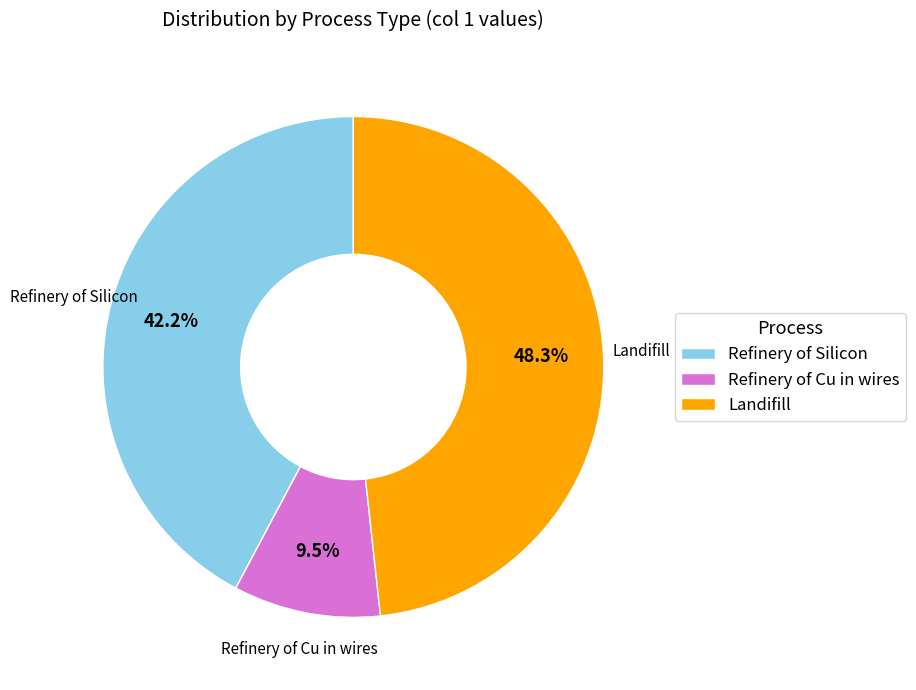

Is Landifill the majority of the pie?

No